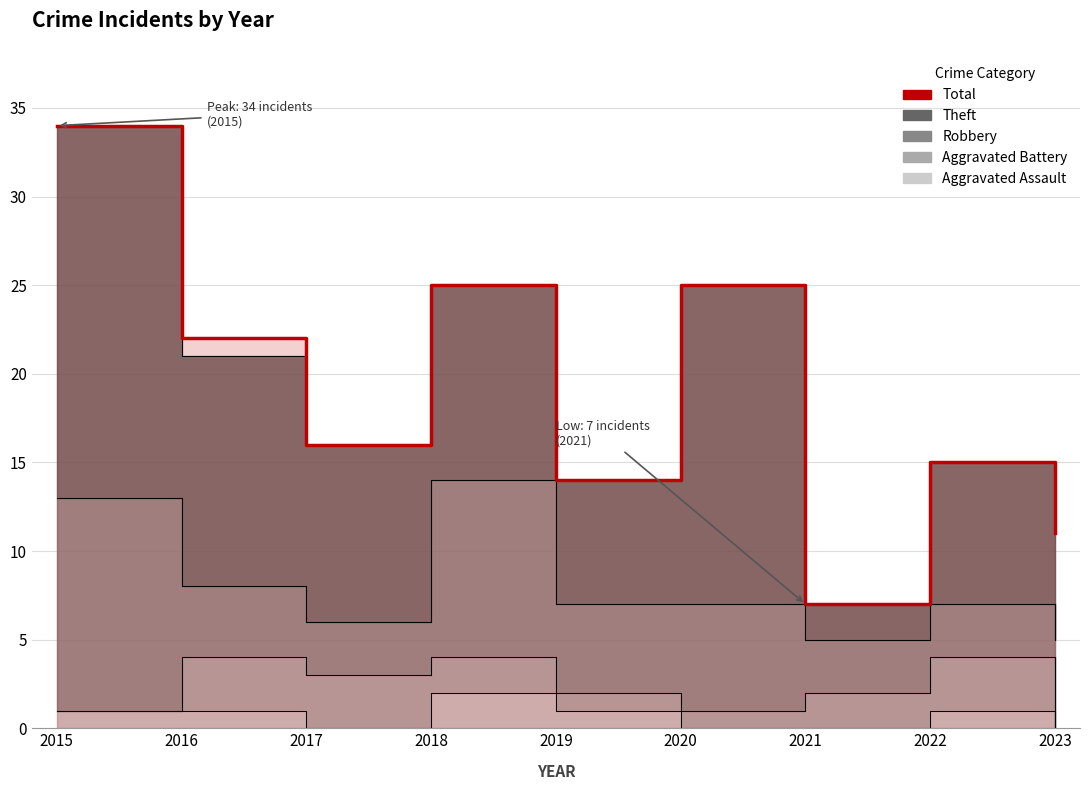

Reading left to right, what are all the values shown in this chart?

2015=34	2016=22	2017=16	2018=25	2019=14	2020=25	2021=7	2022=15	2023=11